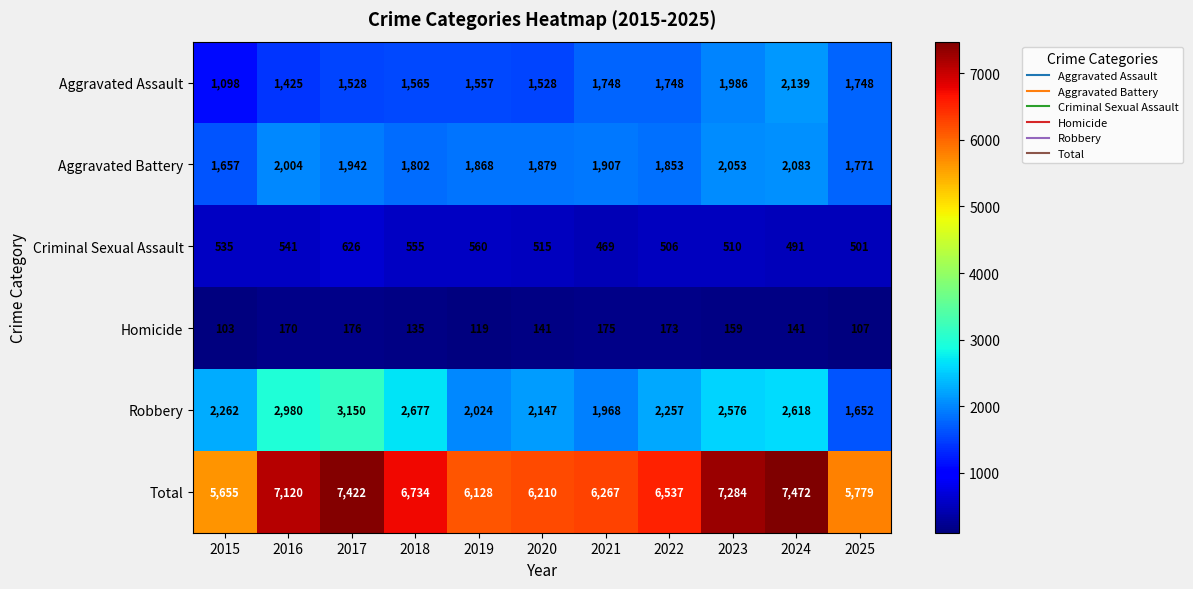

What is the minimum value shown in the chart?

103